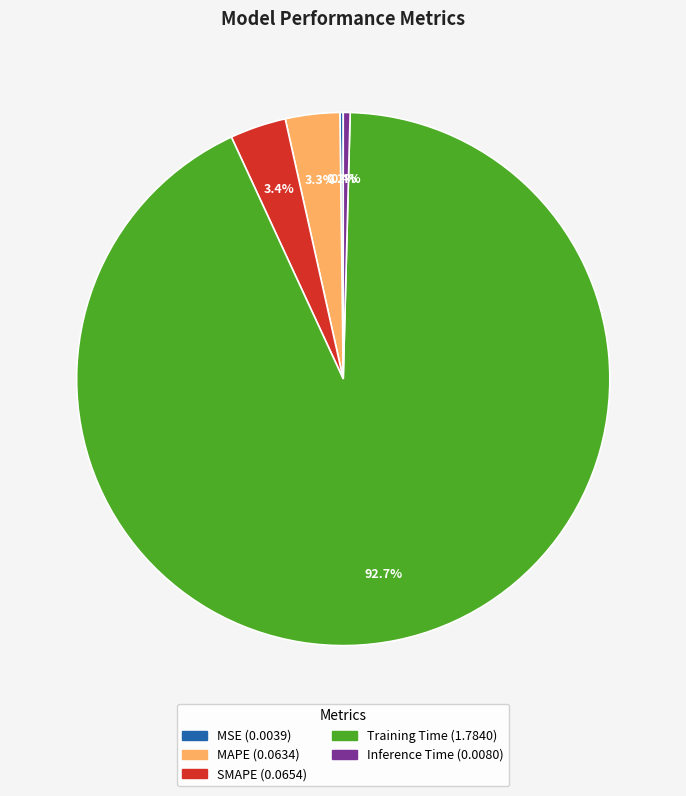

Which category has the biggest portion of the pie?

Training Time